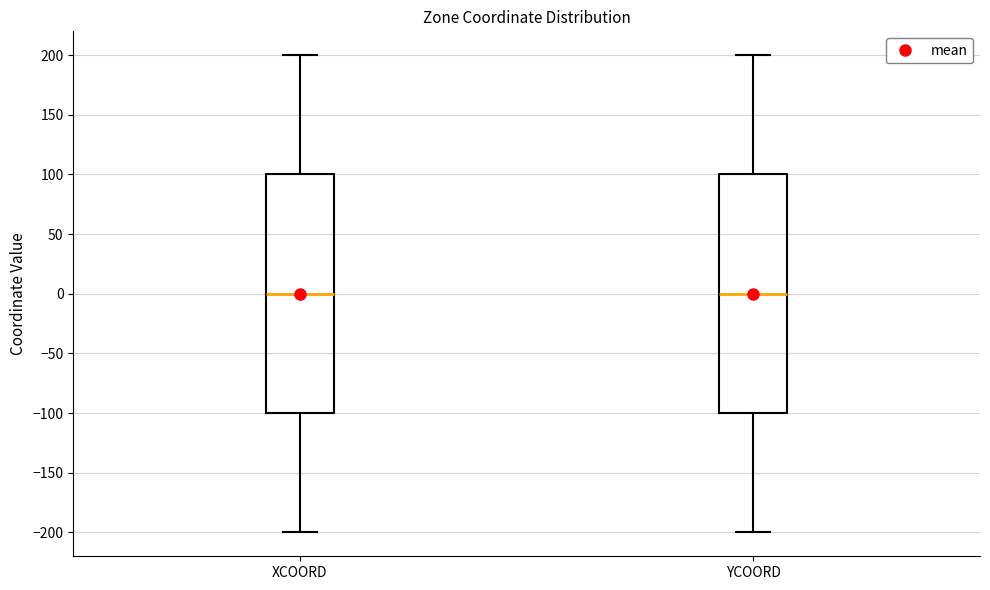

Reading left to right, transcribe this box plot: for each box, give where its median line is, the range the box spans, and where its two whiskers end, as read against the y-axis. The values are not printed on the chart, so give them approximately, as read against the axis.

XCOORD: median 0, box -100 to 100, whiskers -200 to 200
YCOORD: median 0, box -100 to 100, whiskers -200 to 200